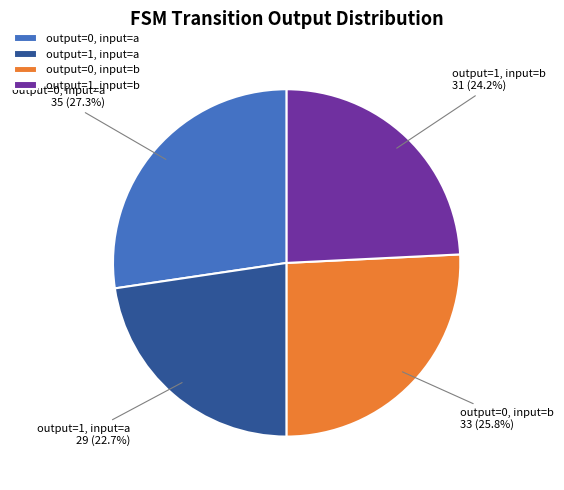

Which category has the smallest portion of the pie?

output=1, input=a